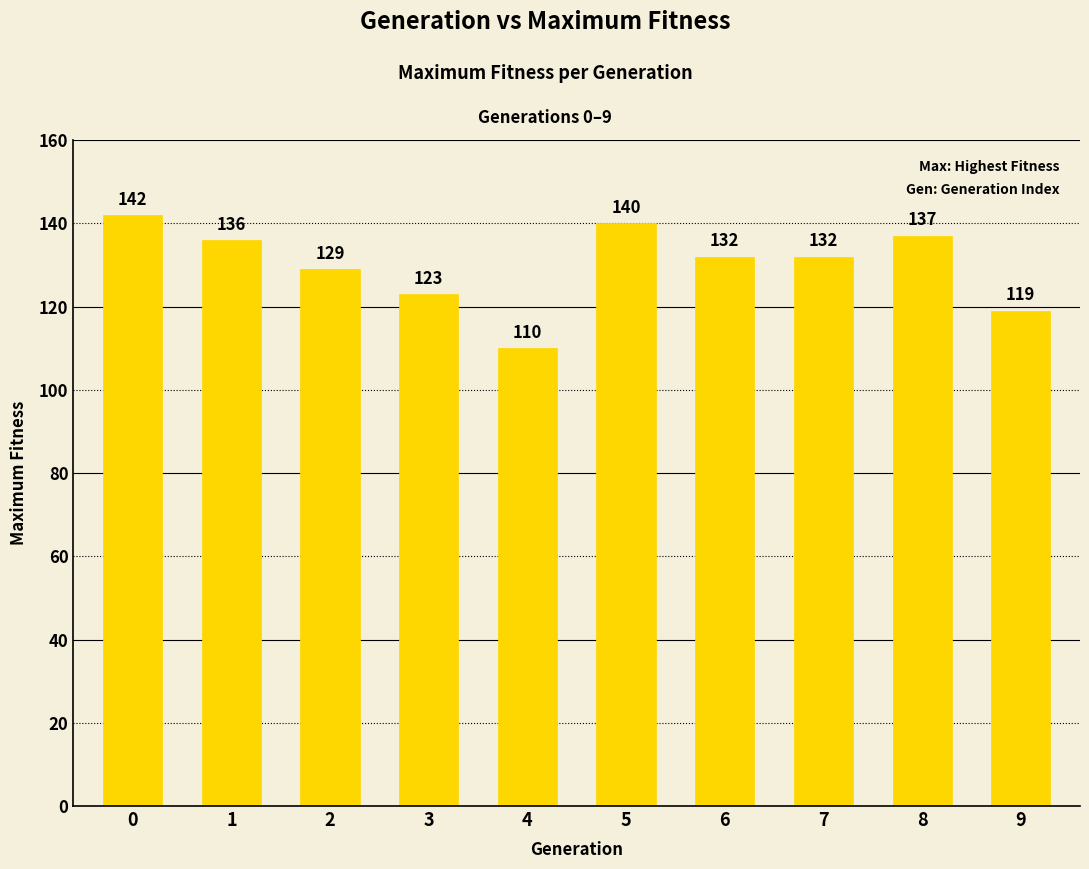

How many series are shown in this chart?

1